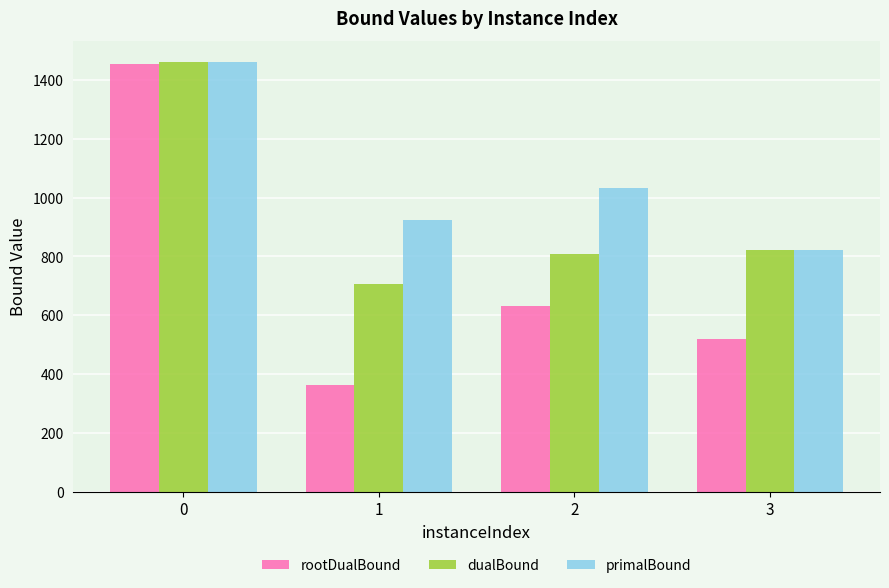

Where is primalBound nearest to the value 1140?

2